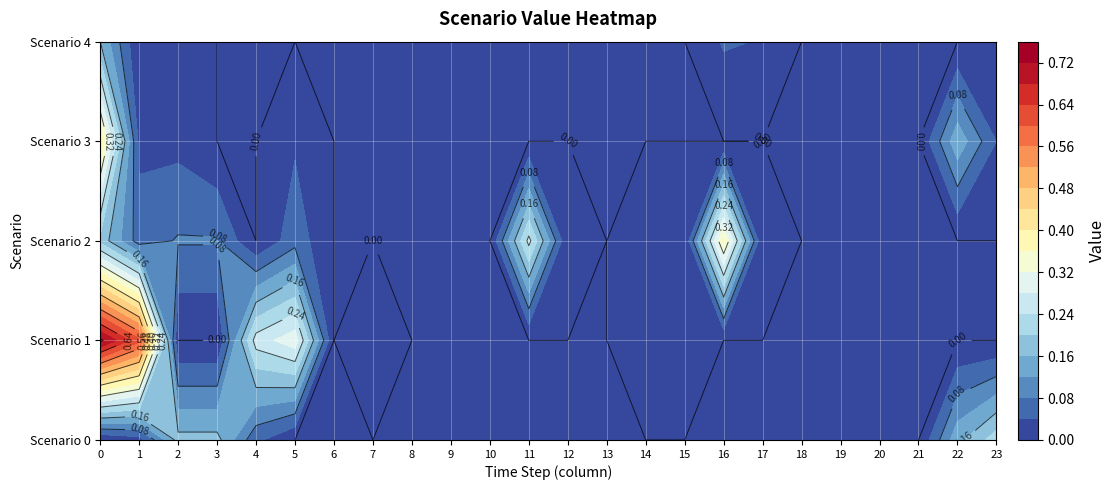

Which has a higher value, 21 or 20?

21